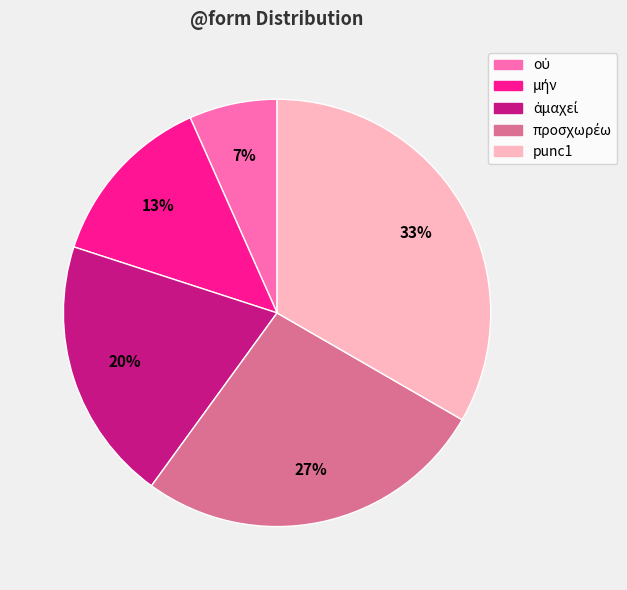

Is it true that punc1 is 40% of the pie?

False